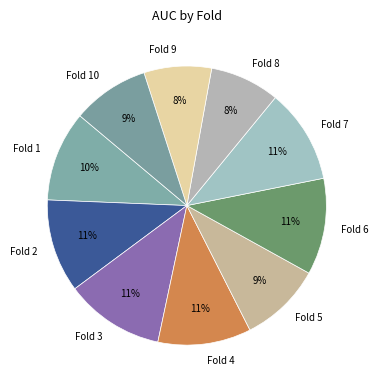

How many segments does this pie chart have?

10